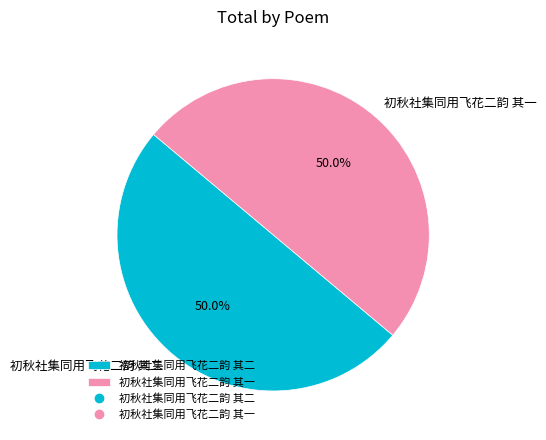

How much of the chart is everything except 初秋社集同用飞花二韵 其一?

50.0%